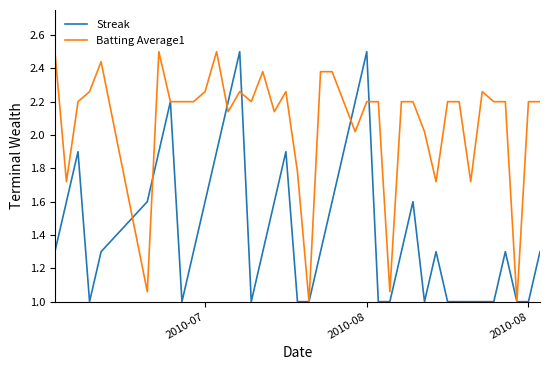

Which series has the largest total across all categories?

Batting Average1